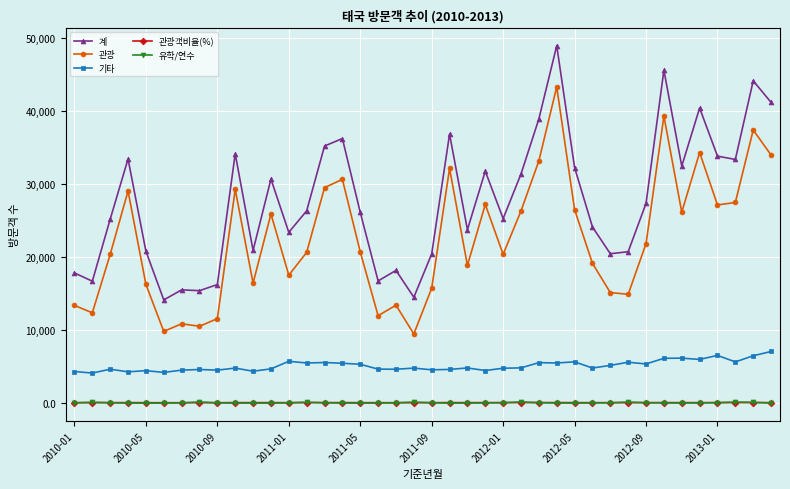

At how many categories does at least one series exceed 37556?

6